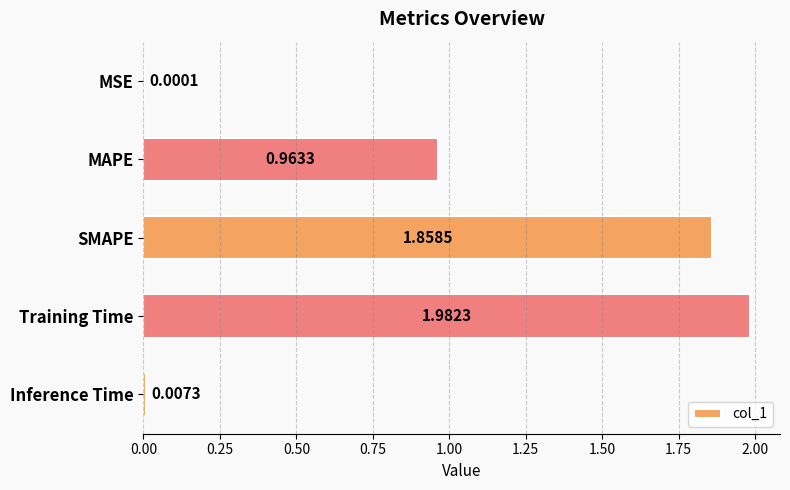

What is the sum of all values?

4.8